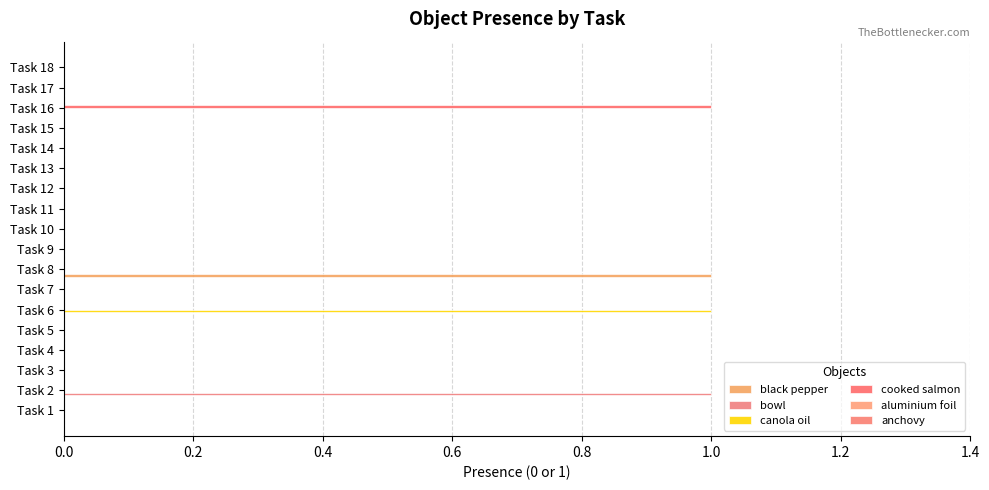

How many series are shown in this chart?

4